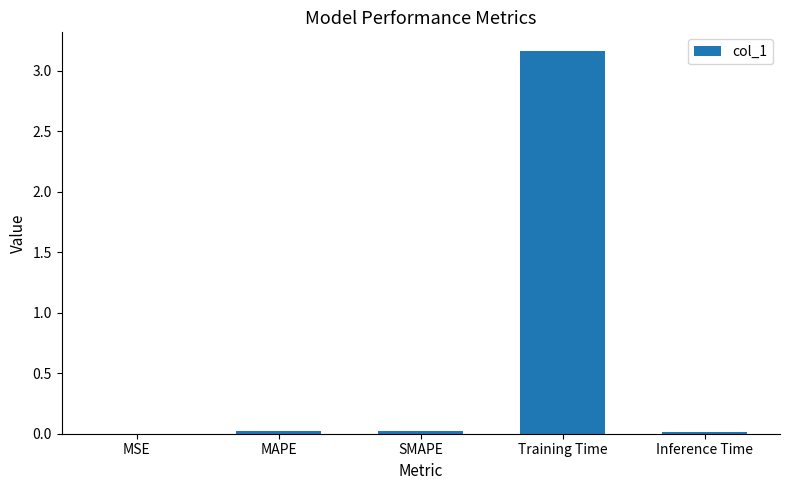

How many data points does each series have?

5